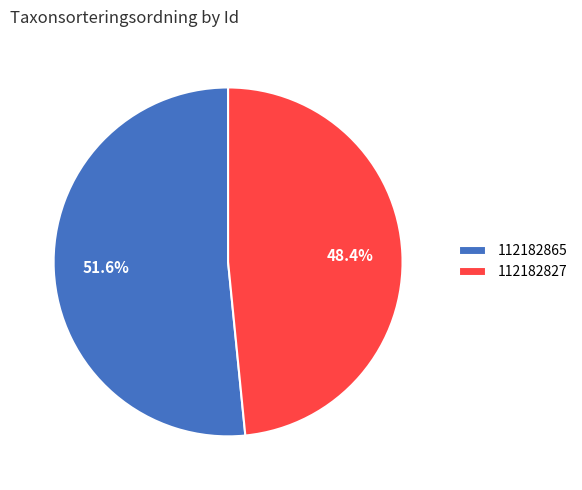

Count the number of slices in the pie.

2